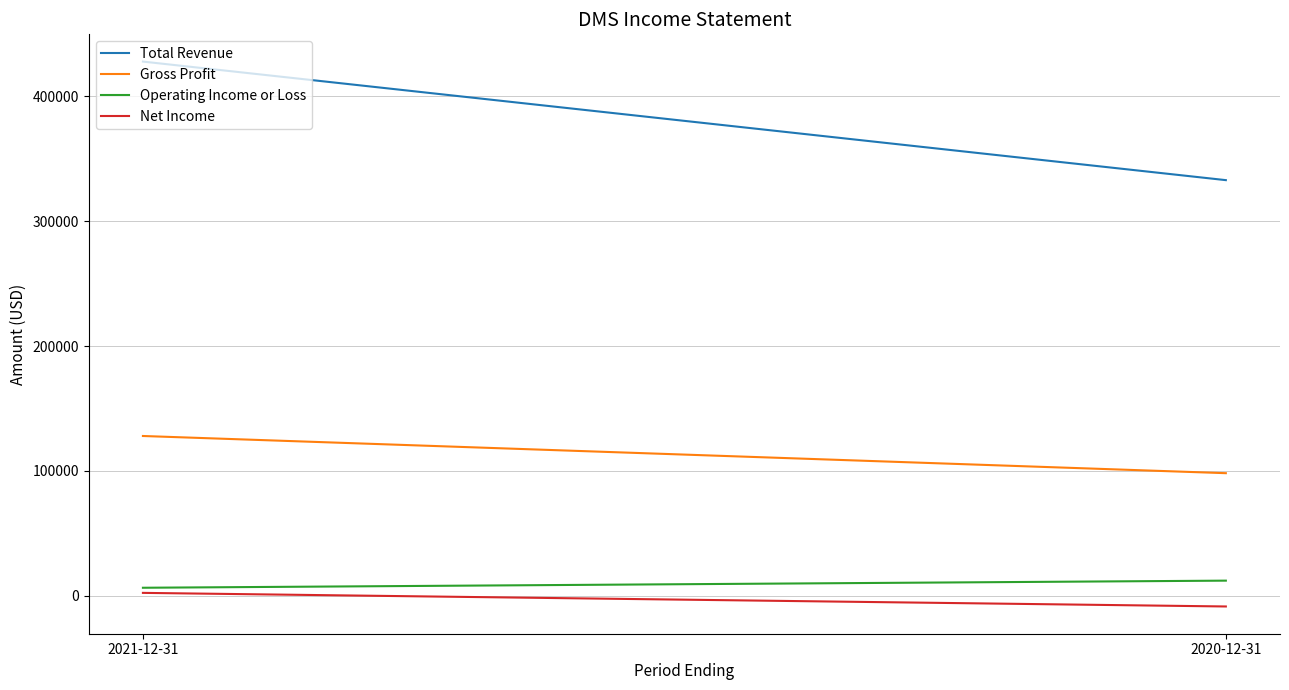

What are all the series names shown in the legend?

Total Revenue, Gross Profit, Operating Income or Loss, Net Income